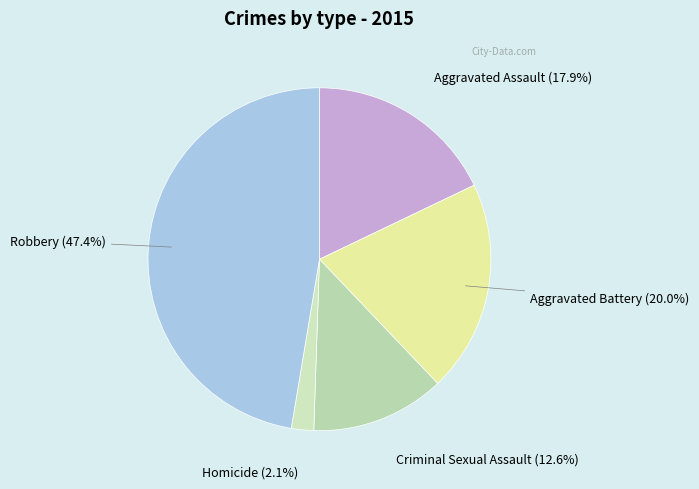

To the nearest percent, what is the combined percentage of Aggravated Battery and Criminal Sexual Assault?

33%